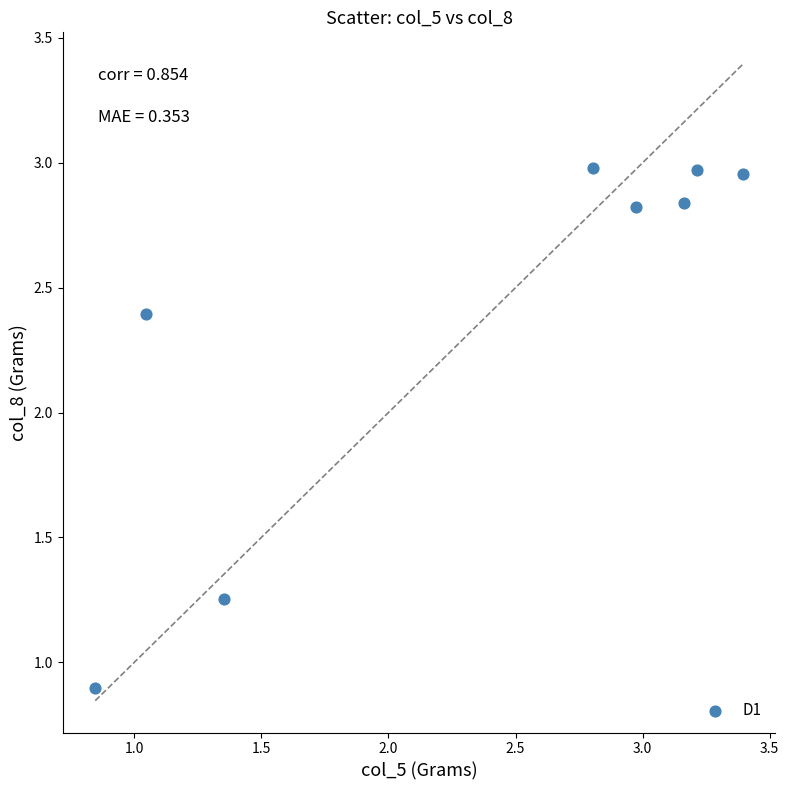

What Y value in the scatter plot is closest to 1?

0.9